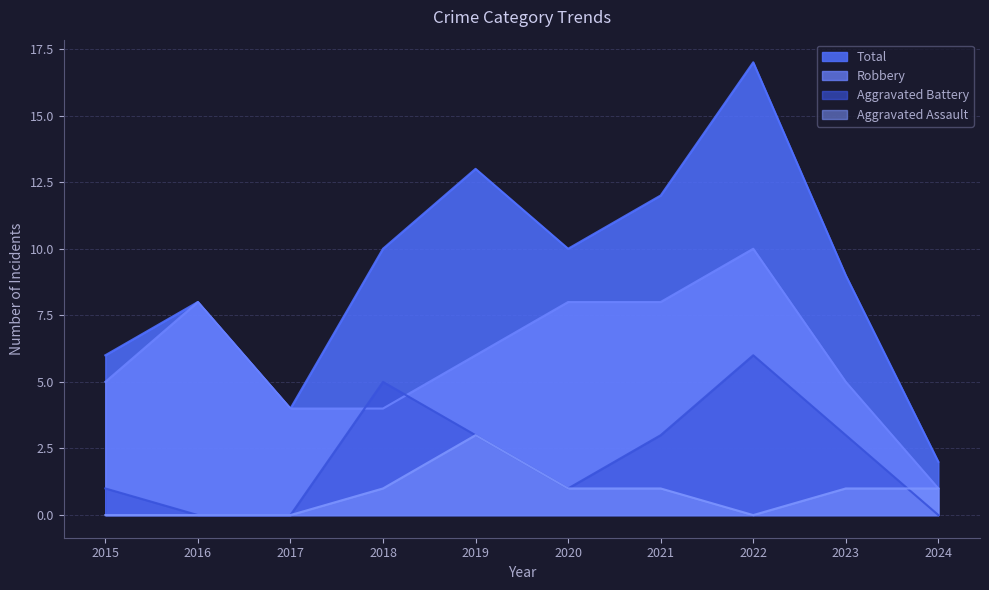

How many data points does each series have?

10